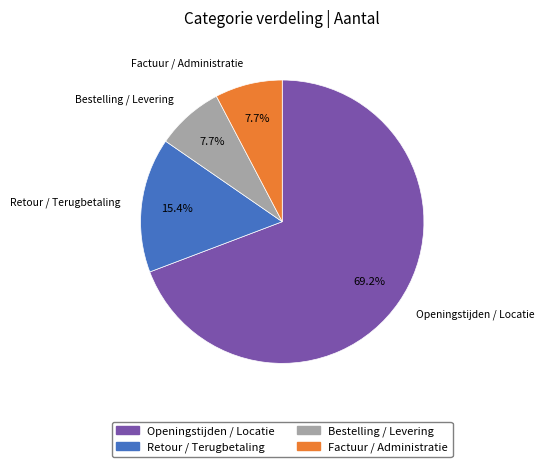

To the nearest percent, what percentage of the pie is Openingstijden / Locatie?

69%